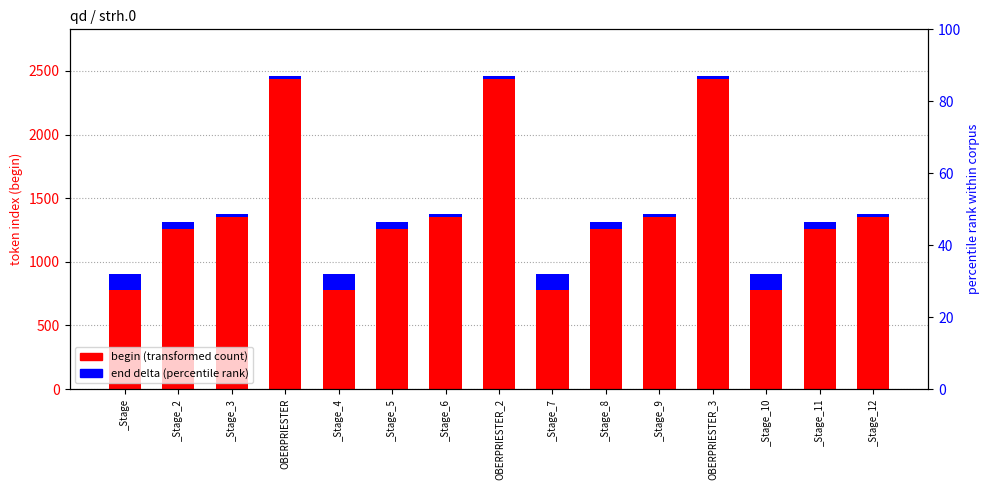

Is it true that end - begin (span) equals 55 at _Stage_8?

True